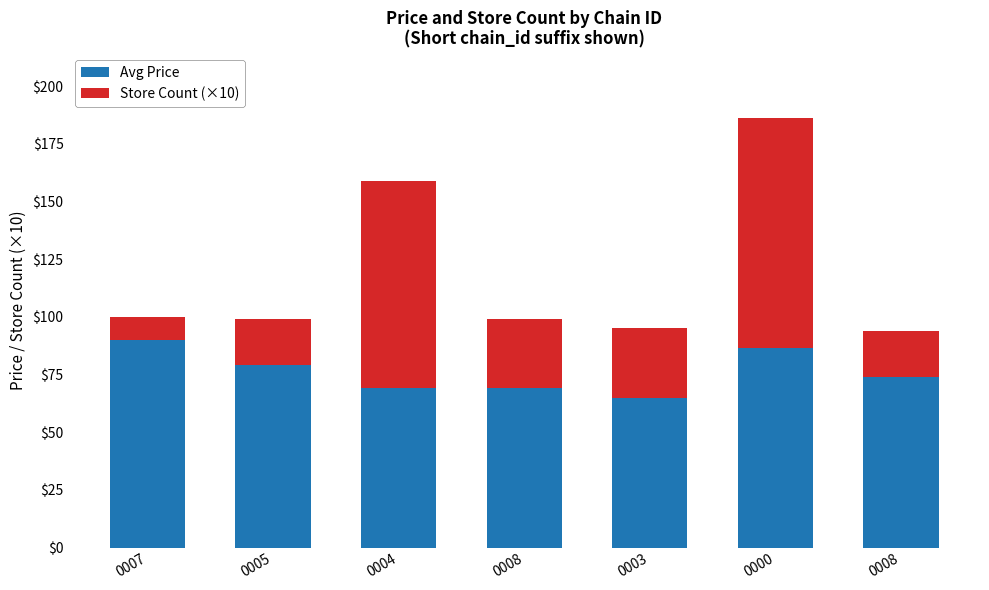

How many bars are there in total?

7